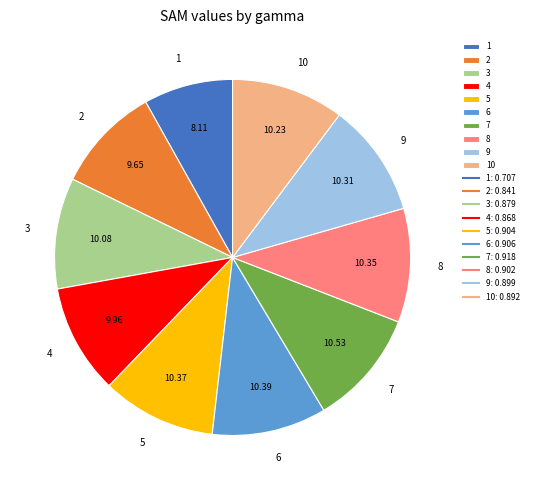

The 10 slice represents 10% of the pie. True or false?

True